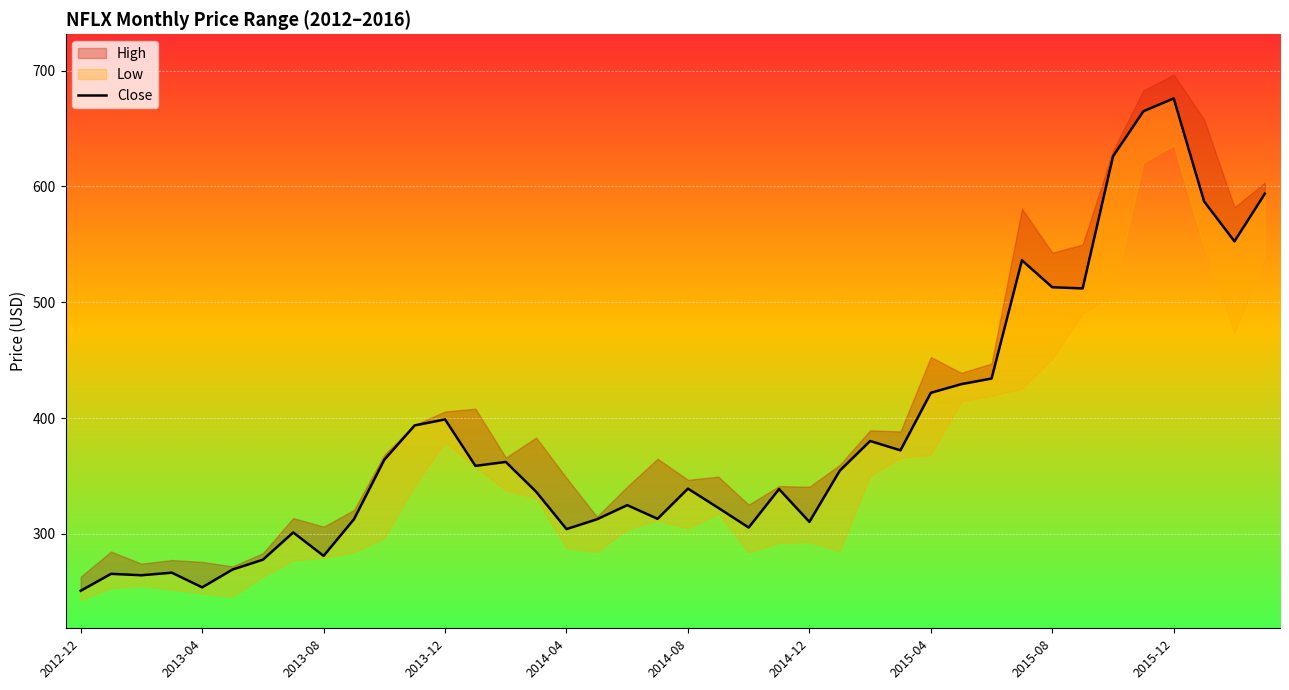

Where does the data first go above 354?

10